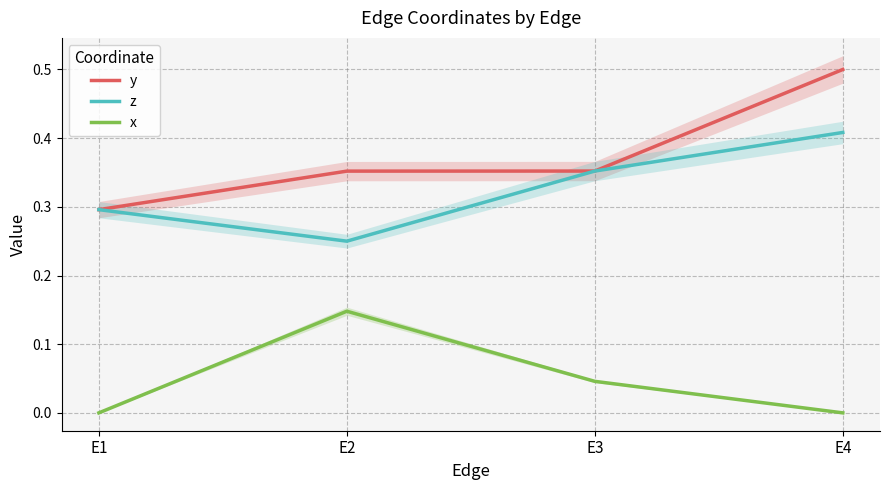

How many categories are shown in the chart?

4